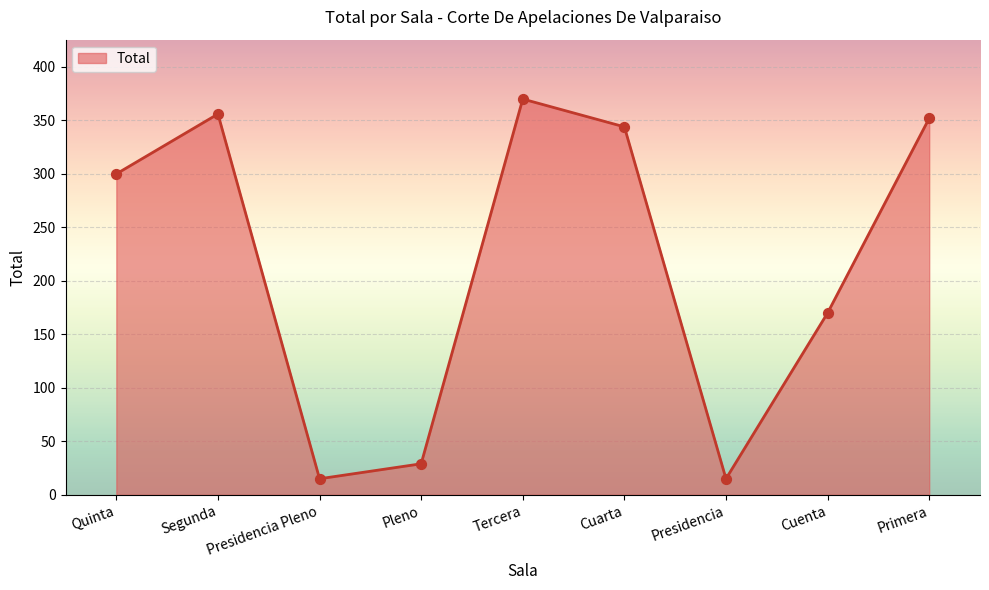

Approximately how many times larger is the value at Cuenta compared to Presidencia?

11.3